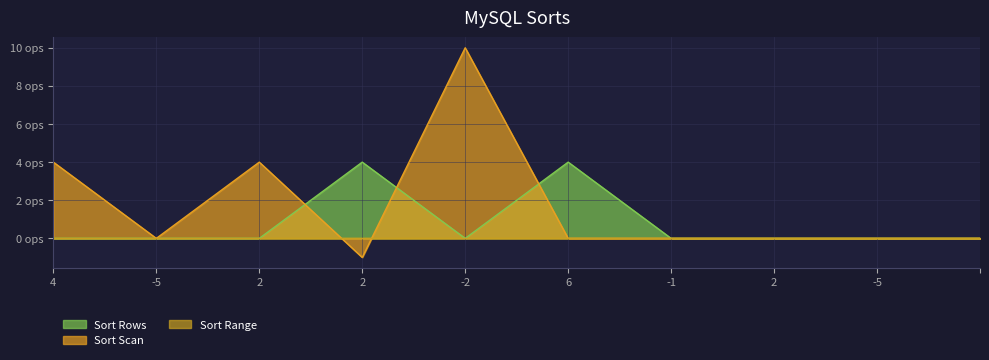

Between 4 and -1, which series saw the biggest shift?

Sort Scan